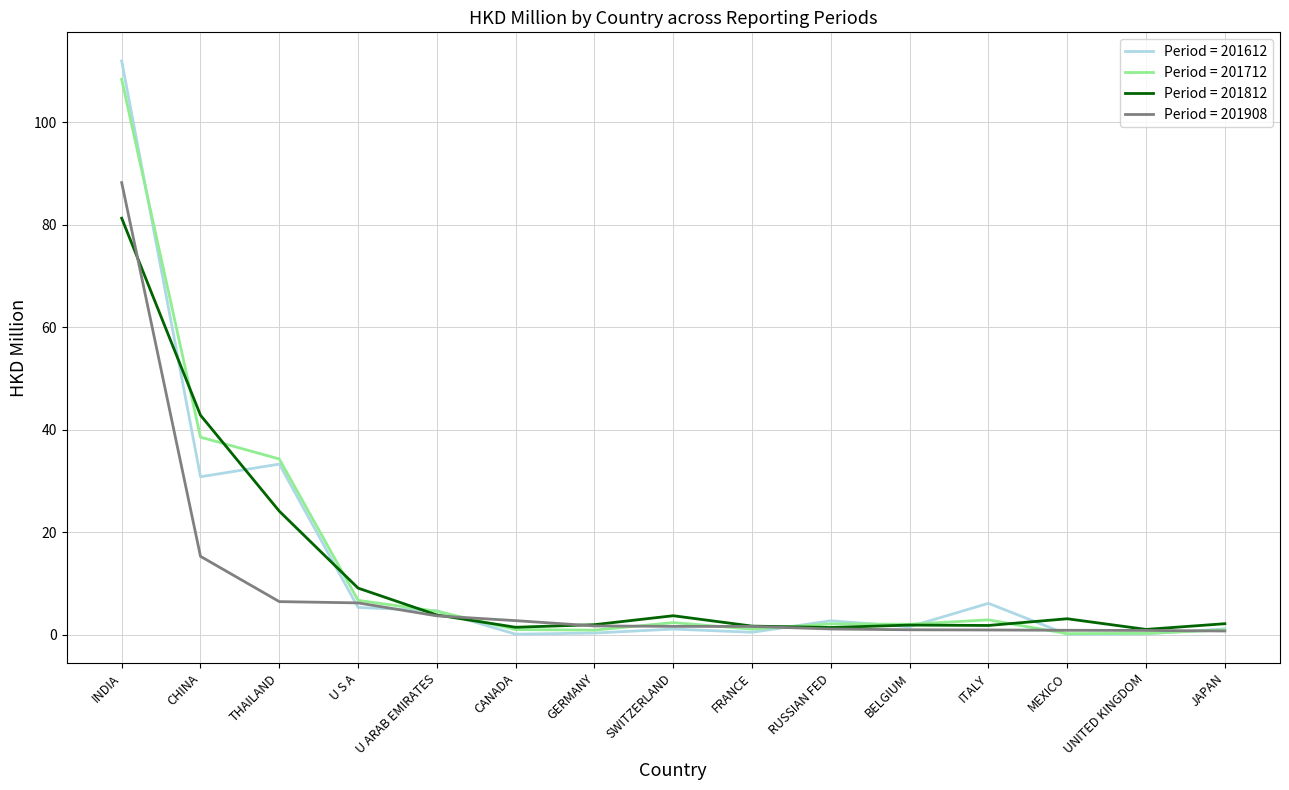

Count the number of data series in this chart.

4